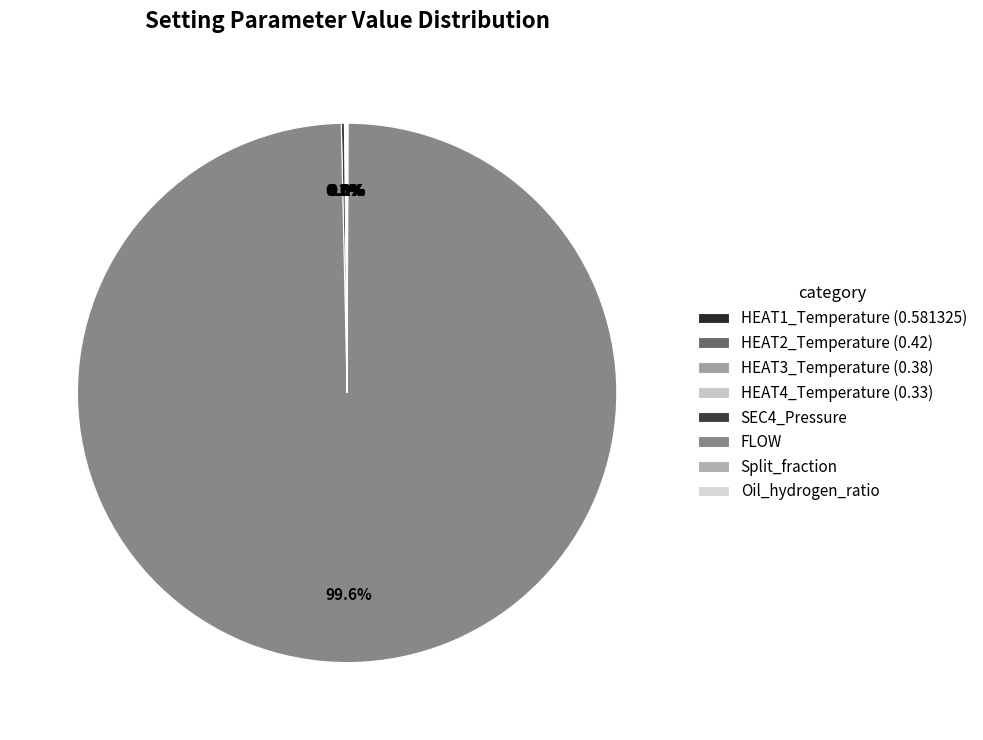

Which has a higher value, HEAT2_Temperature (0.42) or HEAT4_Temperature (0.33)?

HEAT2_Temperature (0.42)